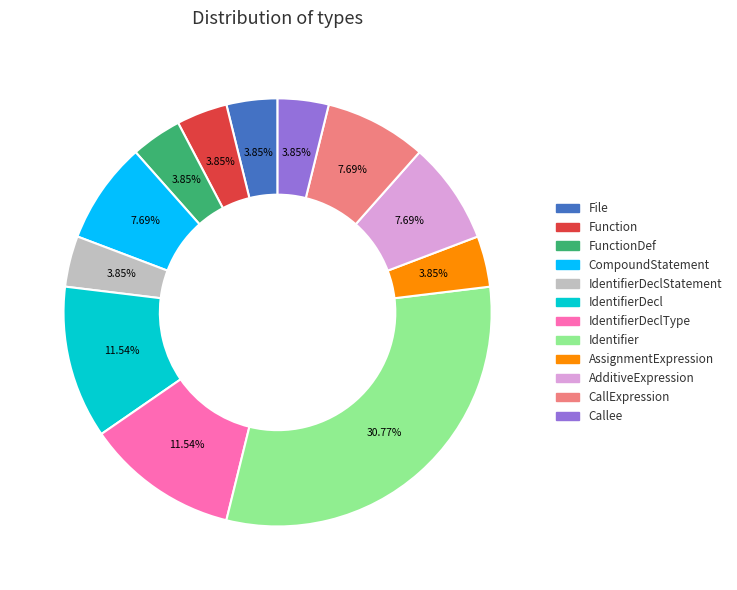

Is there any slice that represents more than half of the pie?

No